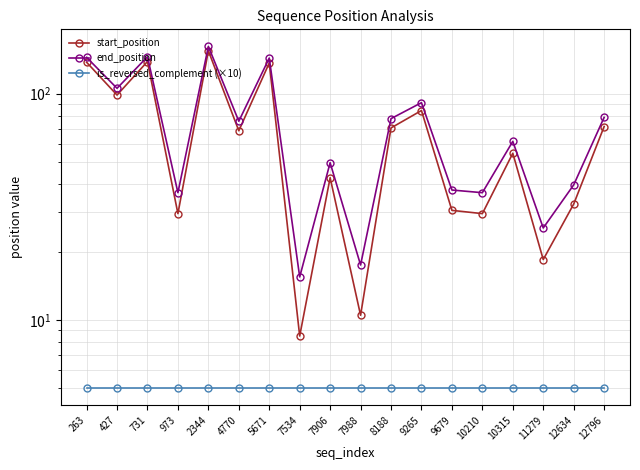

True or false: is_reversed_complement (×10) and start_position intersect in this chart.

False